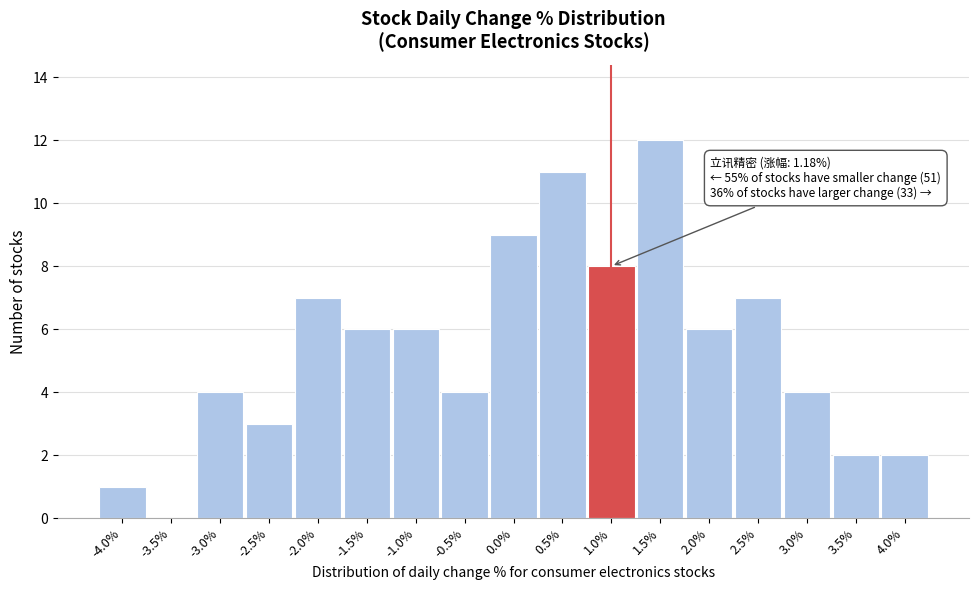

Reading left to right, what are all the values shown in this chart?

-4.0%=1	-3.5%=0	-3.0%=4	-2.5%=3	-2.0%=7	-1.5%=6	-1.0%=6	-0.5%=4	0.0%=9	0.5%=11	1.0%=8	1.5%=12	2.0%=6	2.5%=7	3.0%=4	3.5%=2	4.0%=2